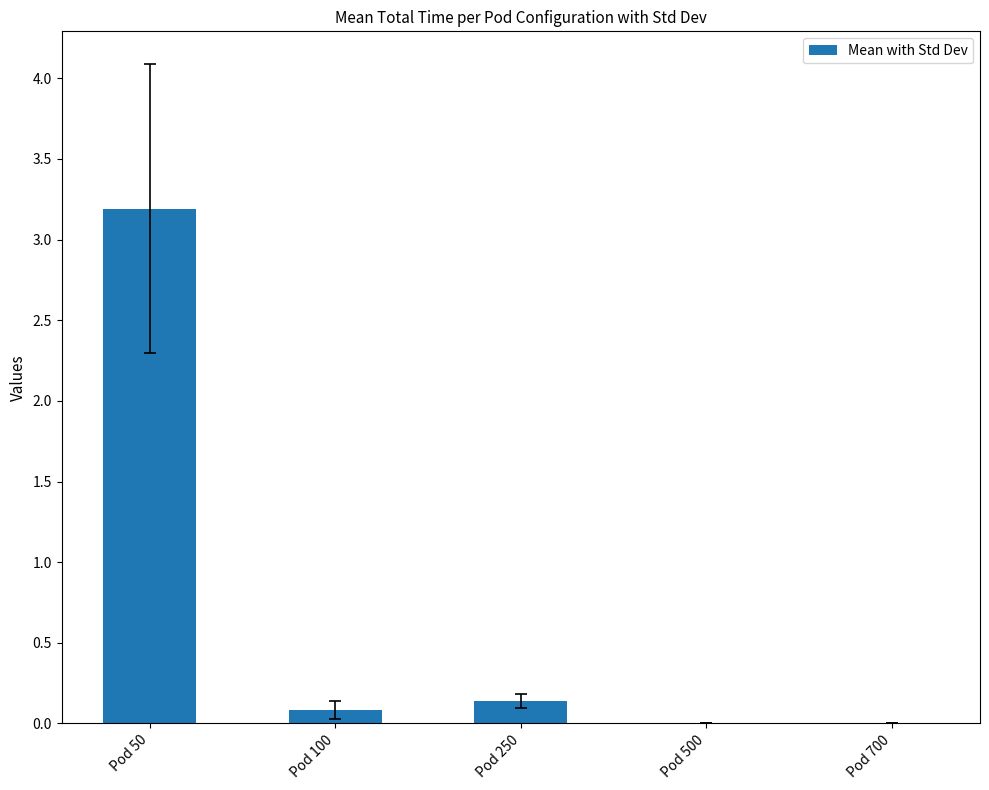

Reading left to right, extract all data points from this chart.

3.2	0.1	0.1	0.0	0.0